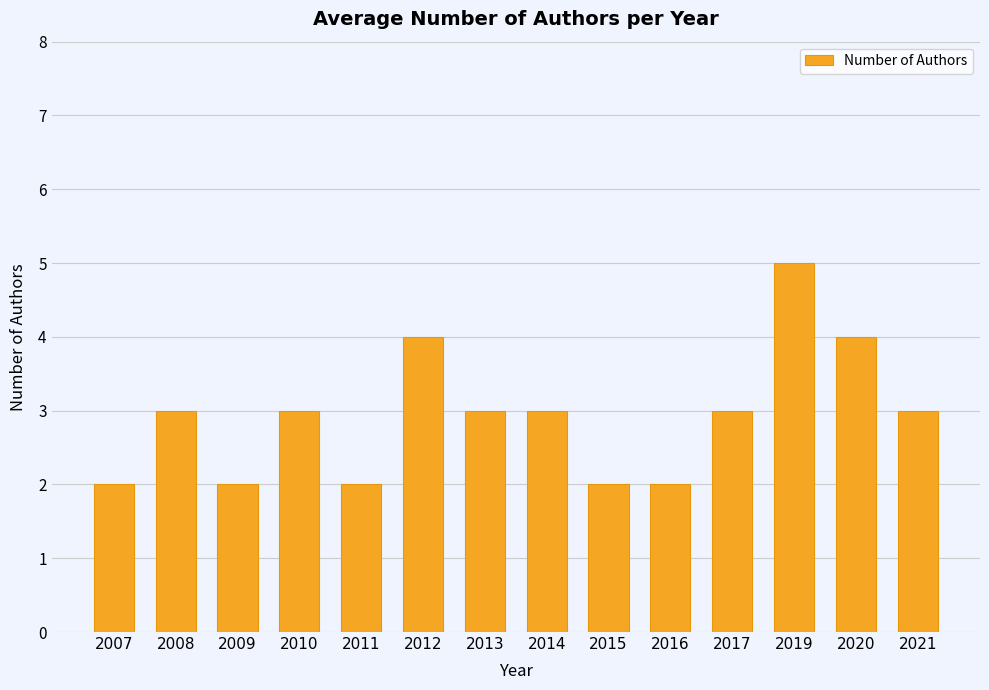

What is the value of the 1st bar from the left?

2